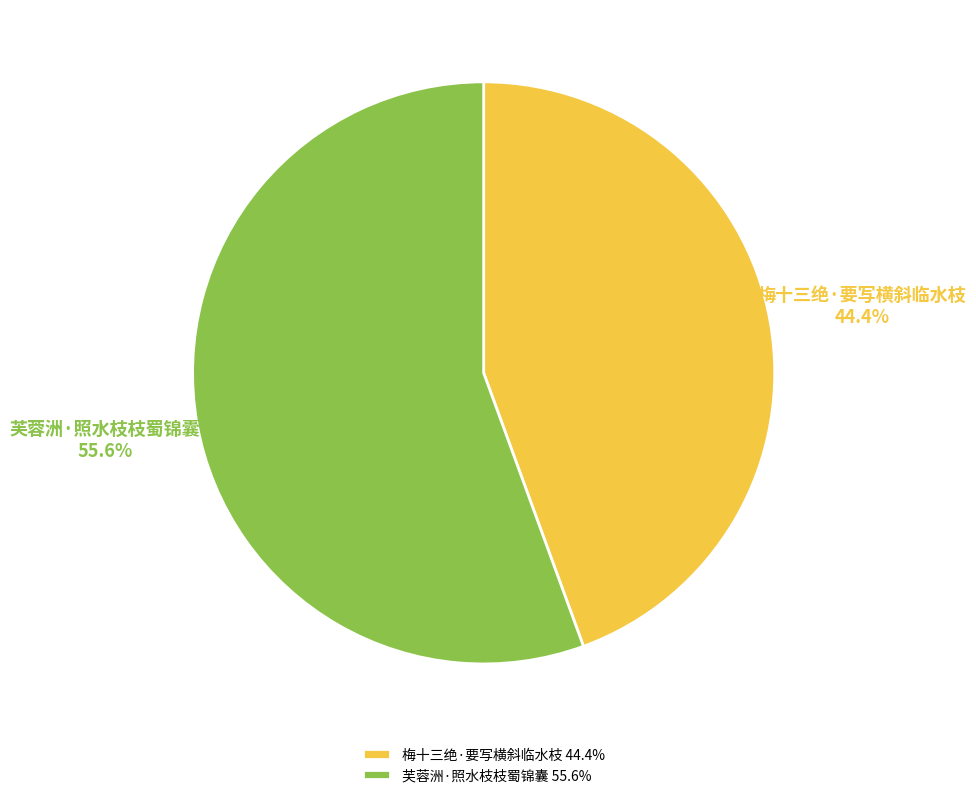

Is it true that 芙蓉洲·照水枝枝蜀锦囊 is 45% of the pie?

False